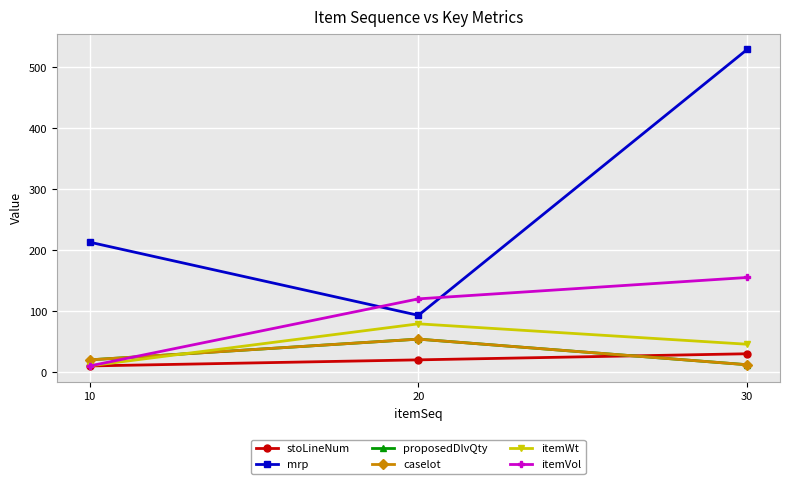

How many lines are shown in the chart?

6